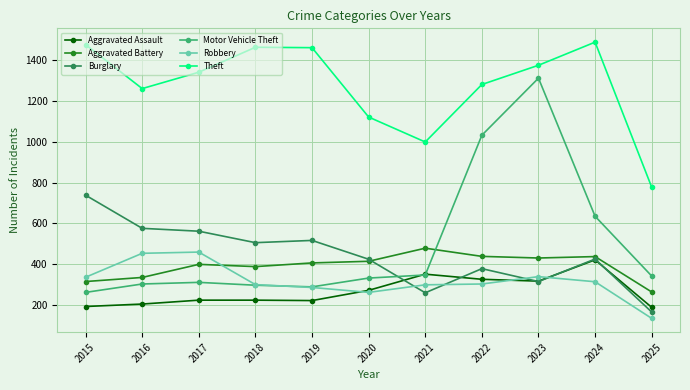

Which series changed the most between 2024 and 2025?

Theft